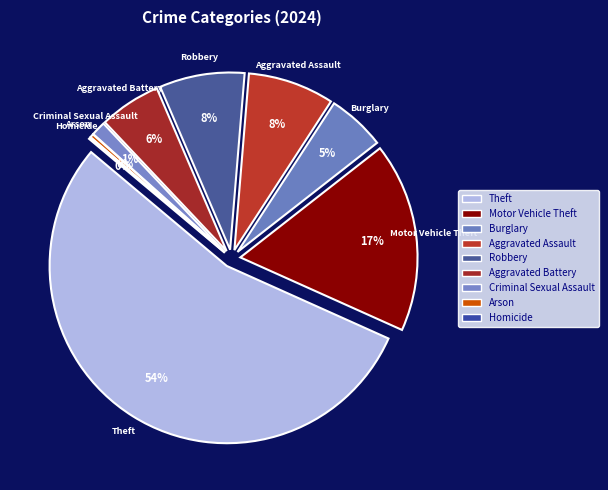

What is the change in value from Burglary to Aggravated Battery?

+7